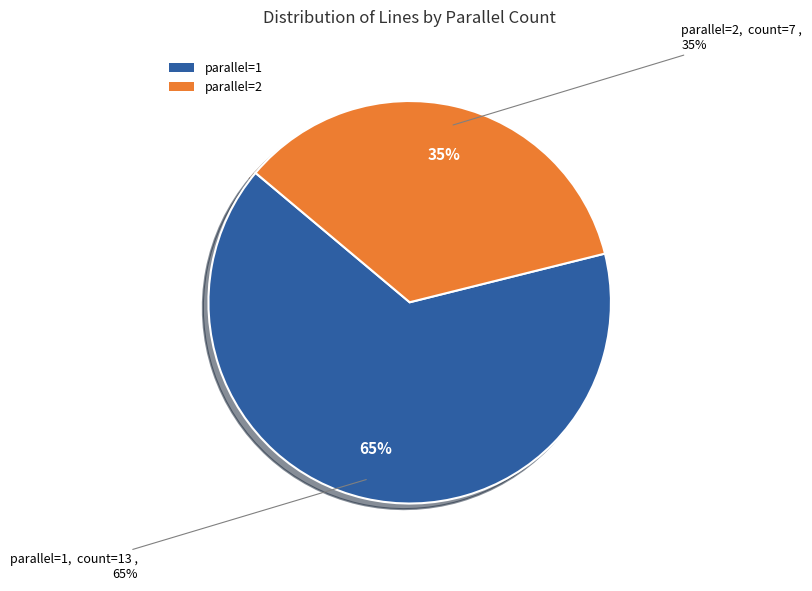

What is the total percentage of parallel=1 and parallel=2?

100.0%